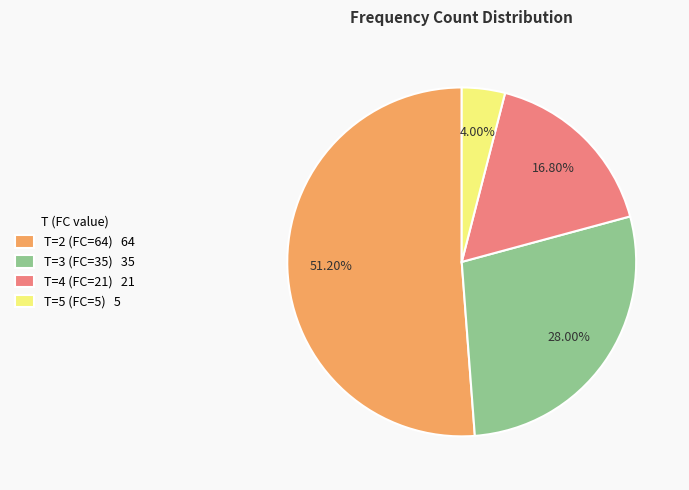

Rank the categories by value from highest to lowest.

T=2 (FC=64), T=3 (FC=35), T=4 (FC=21), T=5 (FC=5)